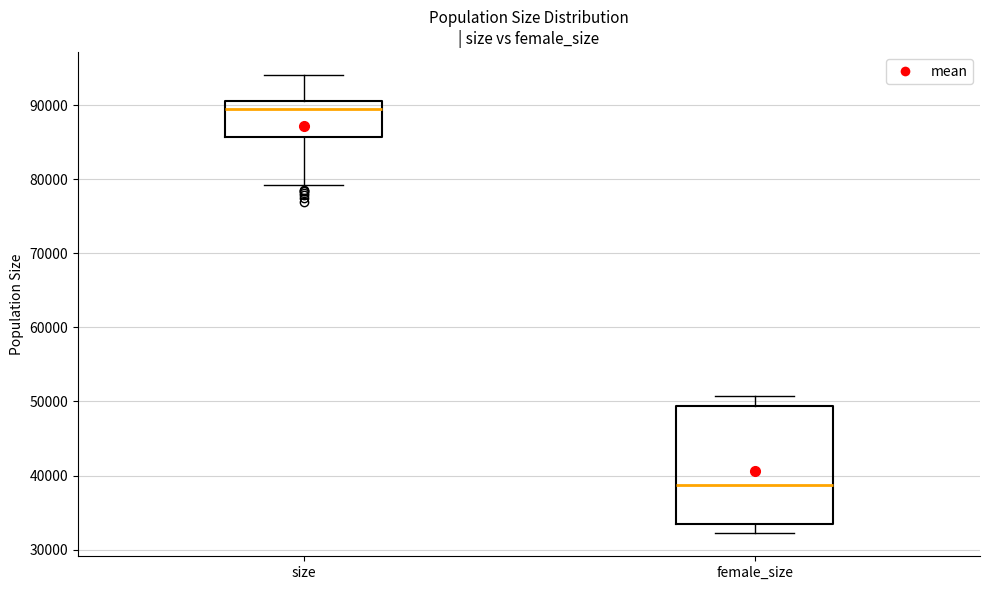

Reading left to right, transcribe this box plot: for each box, give where its median line is, the range the box spans, and where its two whiskers end, as read against the y-axis. The values are not printed on the chart, so give them approximately, as read against the axis.

size: median 89000, box 86000 to 91000, whiskers 79000 to 94000
female_size: median 39000, box 33000 to 49000, whiskers 32000 to 51000